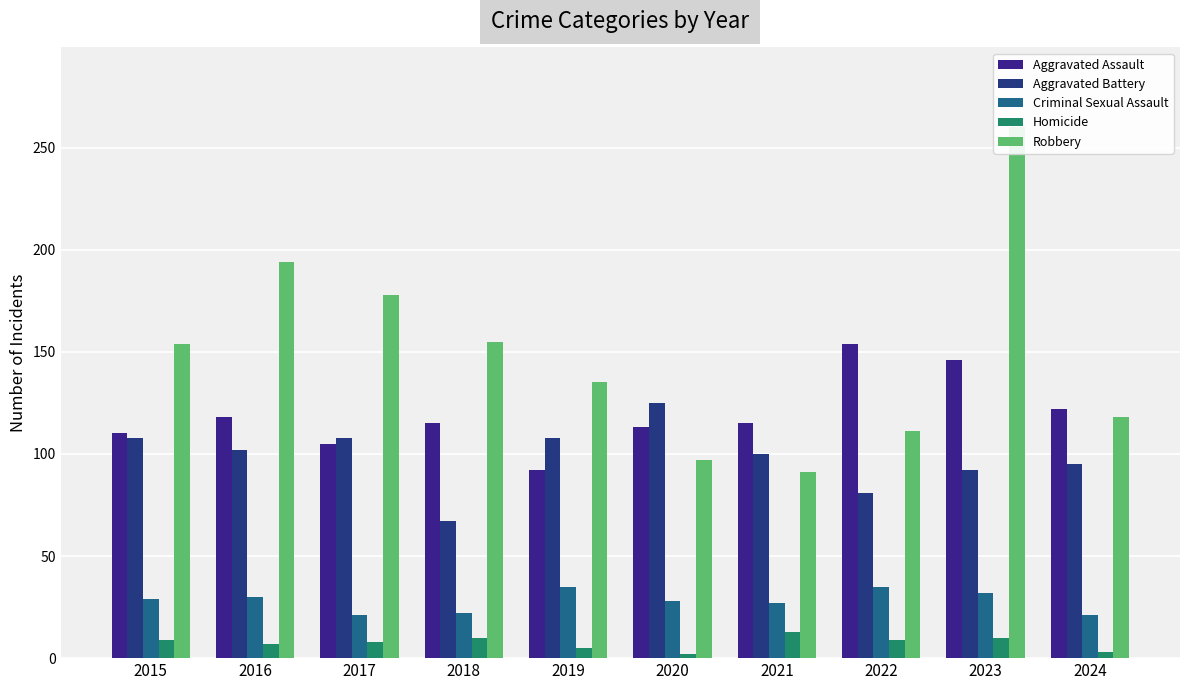

Reading left to right, extract all data points from this chart.

Aggravated Assault: 2015=110	2016=118	2017=105	2018=115	2019=92	2020=113	2021=115	2022=154	2023=146	2024=122
Aggravated Battery: 2015=108	2016=102	2017=108	2018=67	2019=108	2020=125	2021=100	2022=81	2023=92	2024=95
Criminal Sexual Assault: 2015=29	2016=30	2017=21	2018=22	2019=35	2020=28	2021=27	2022=35	2023=32	2024=21
Homicide: 2015=9	2016=7	2017=8	2018=10	2019=5	2020=2	2021=13	2022=9	2023=10	2024=3
Robbery: 2015=154	2016=194	2017=178	2018=155	2019=135	2020=97	2021=91	2022=111	2023=260	2024=118